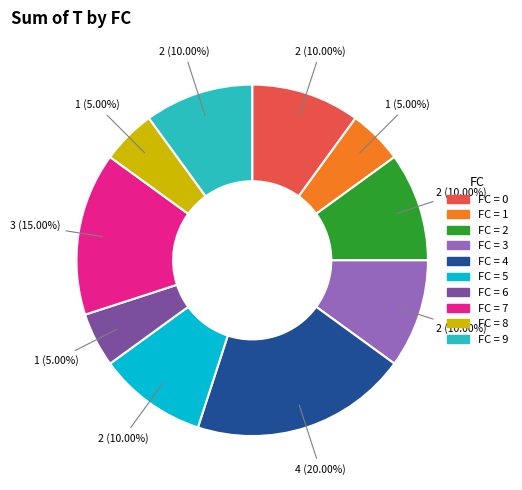

Does any single category account for the majority?

No